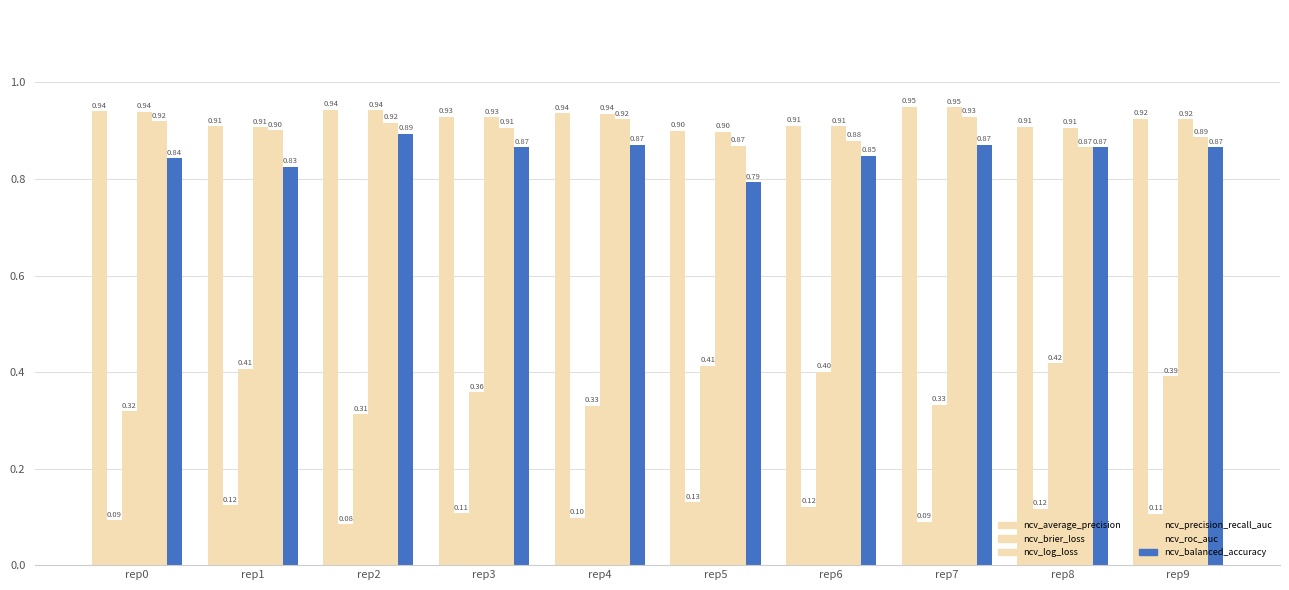

Between rep1 and rep6, which series saw the biggest shift?

ncv_roc_auc